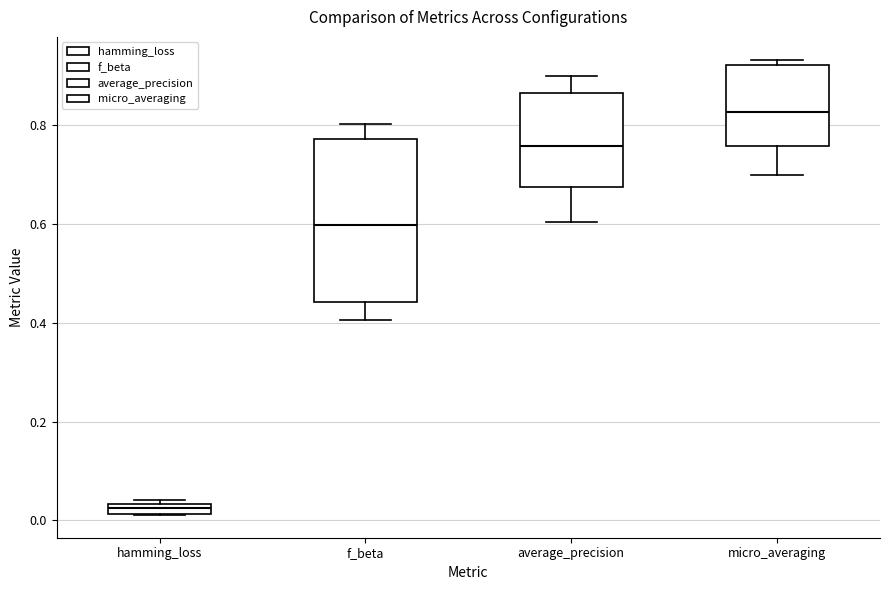

Where does the median line of the box for f_beta sit on the y-axis? The values are not printed on the chart, so give them approximately, as read against the axis.

0.60